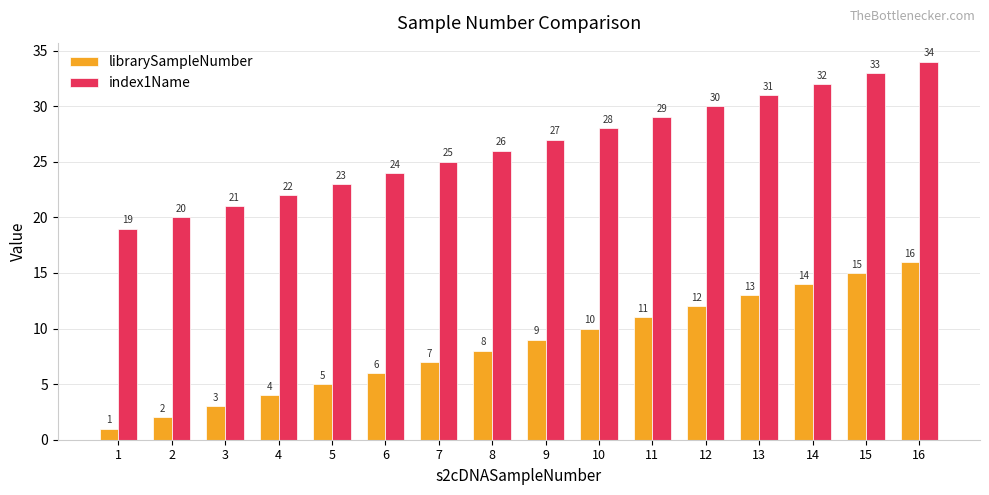

Rank the series by their maximum value, from lowest to highest.

librarySampleNumber, index1Name